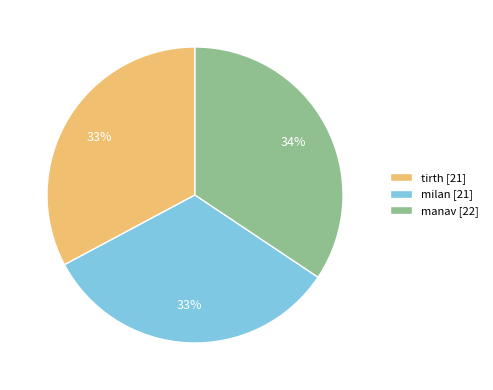

Which has a higher value, manav [22] or tirth [21]?

manav [22]